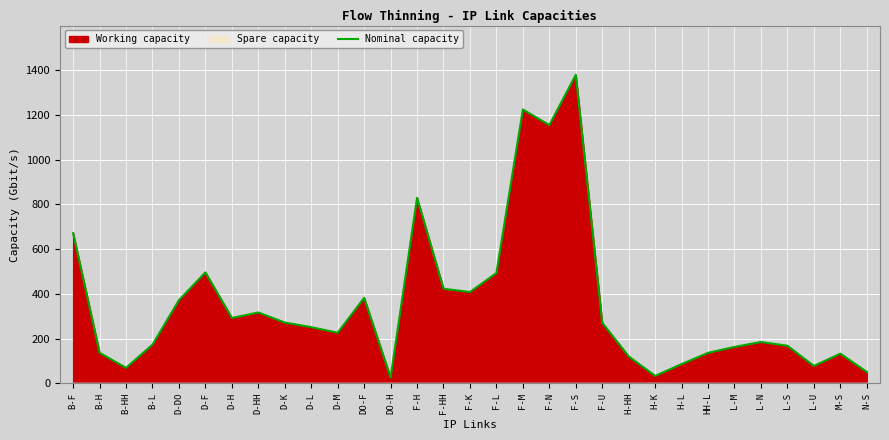

The chart shows a value of 50.6 at N-S. True or false?

True